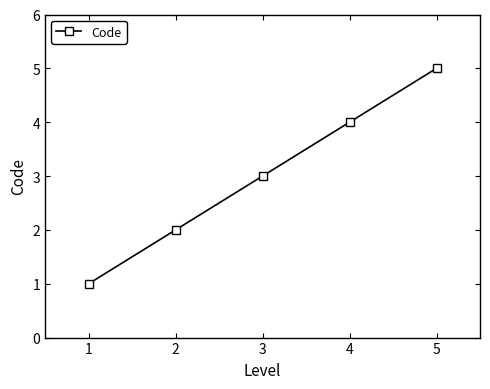

Where is the data nearest to the value 3?

3